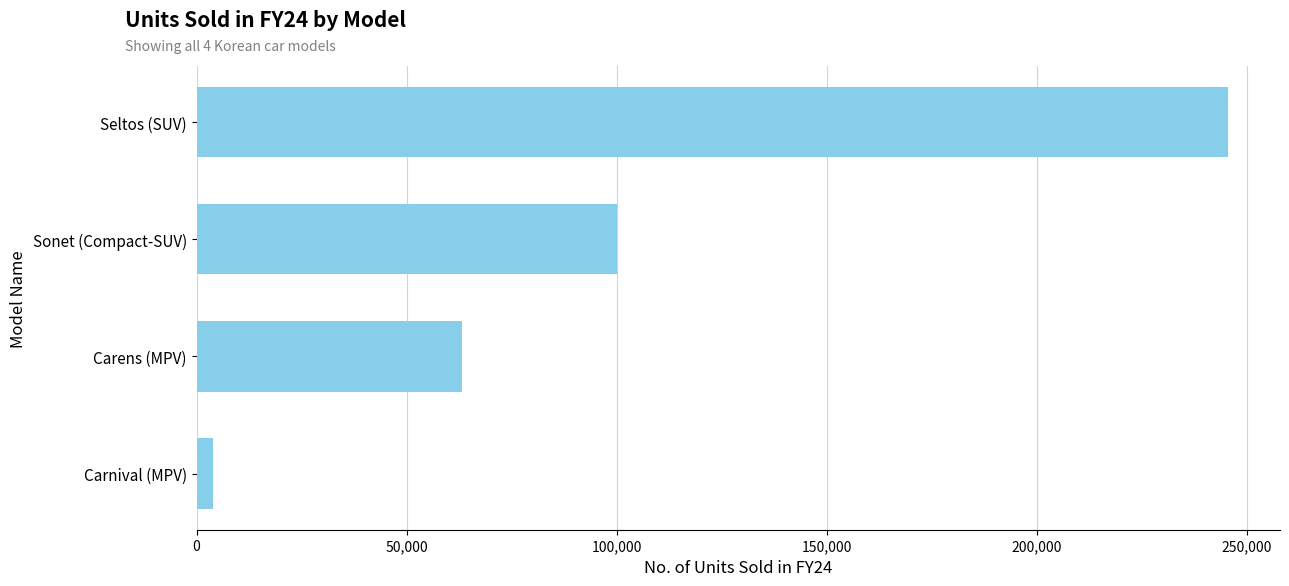

True or false: the data shows 49225 at Sonet (Compact-SUV).

False